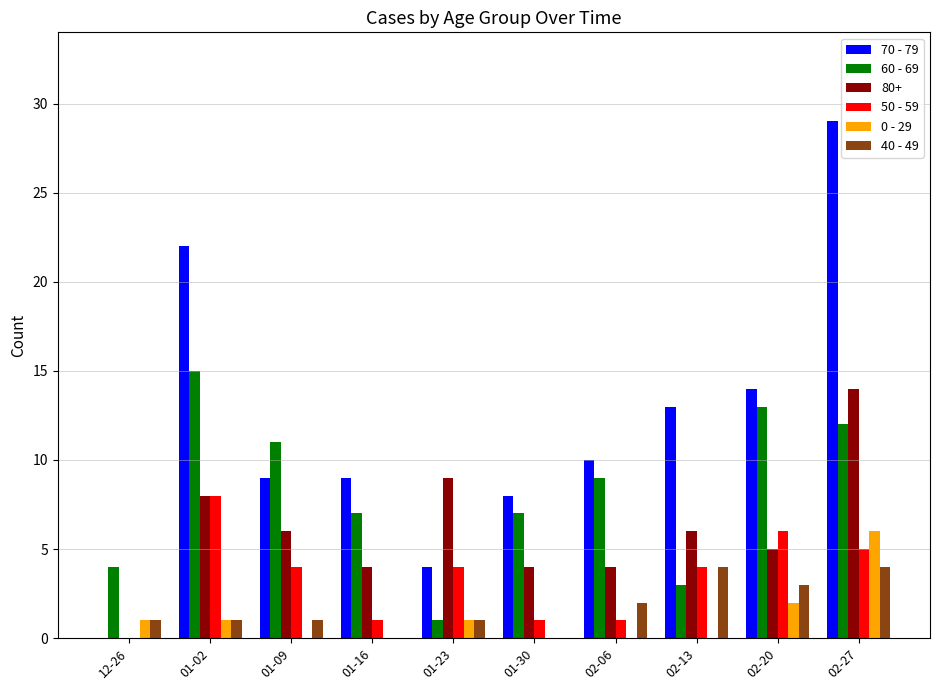

Which label corresponds to the largest value in the chart?

02-27